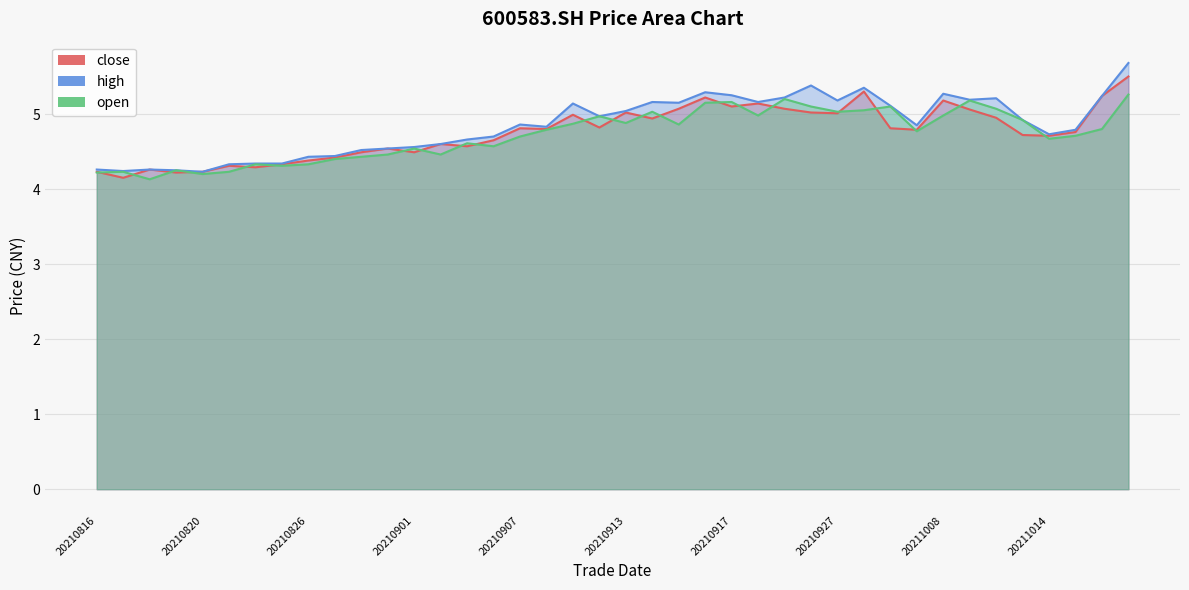

What is the approximate value of open at 20210825?

4.3